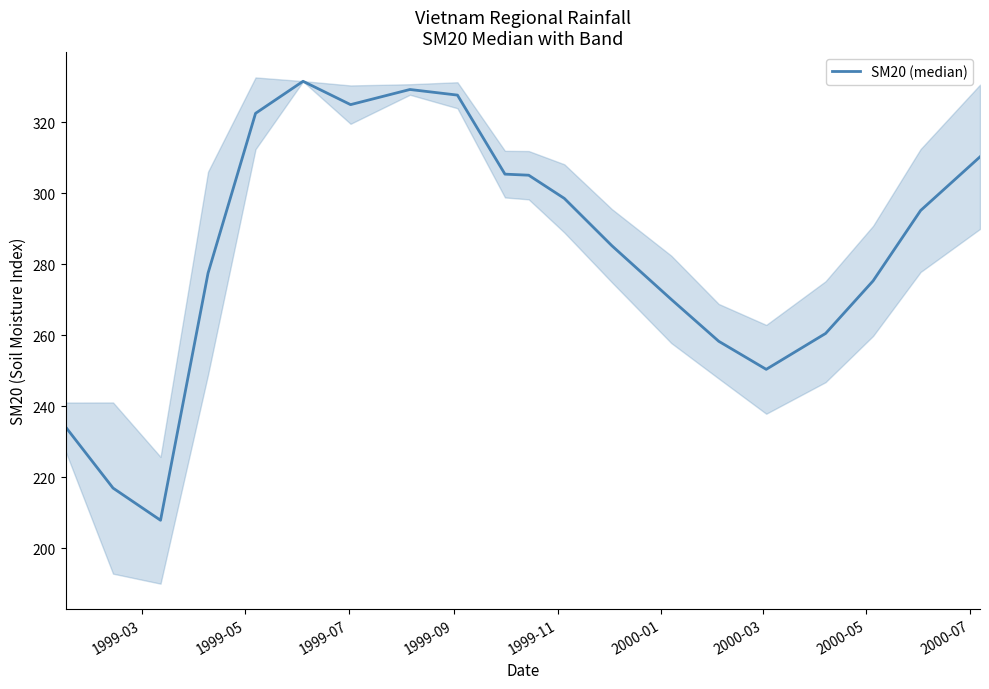

How many data points are less than 295?

10